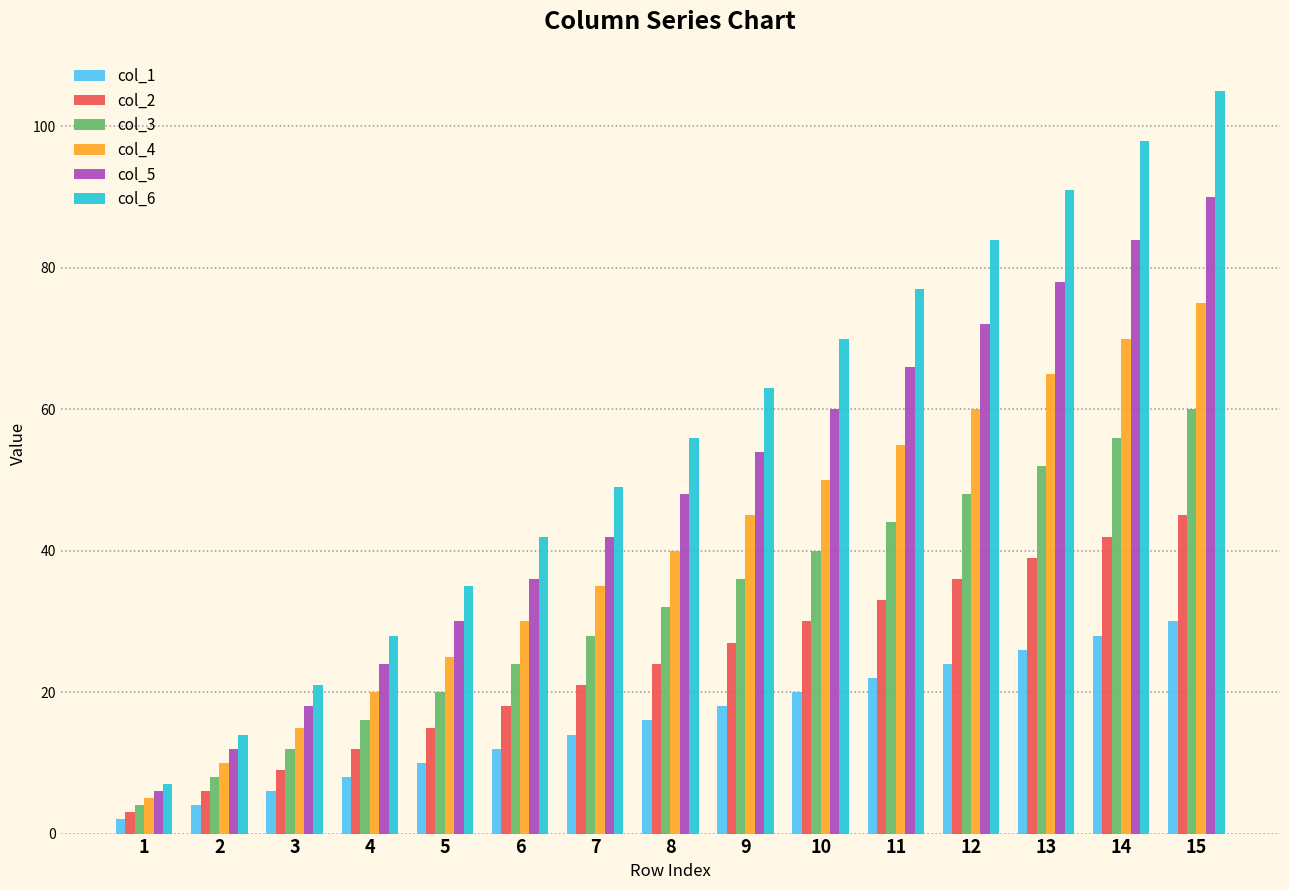

At which category is the sum across all series the highest?

15